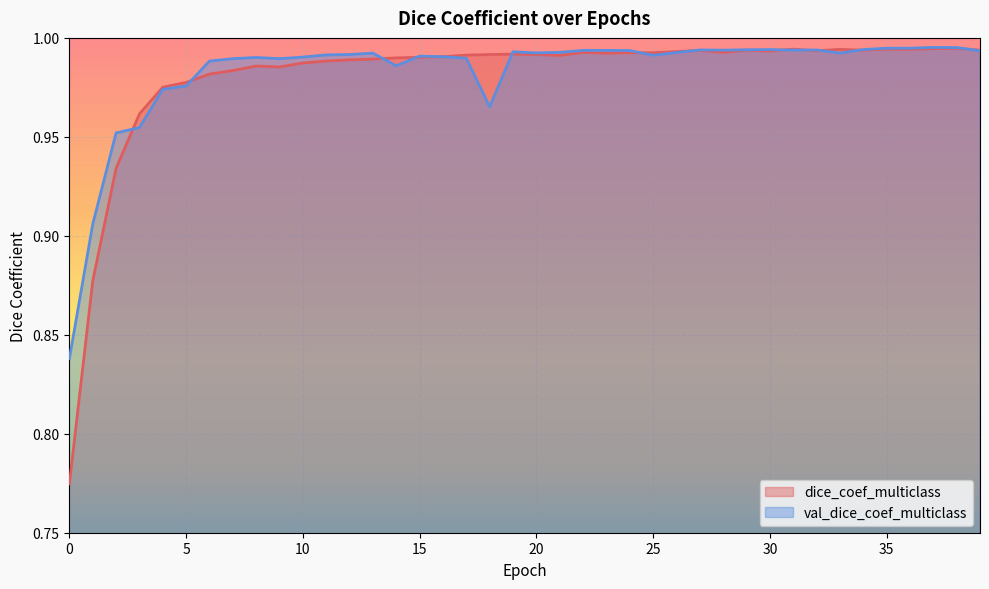

Reading left to right, transcribe all the data shown in this chart.

dice_coef_multiclass: 0.8	0.9	0.9	1.0	1.0	1.0	1.0	1.0	1.0	1.0	1.0	1.0	1.0	1.0	1.0	1.0	1.0	1.0	1.0	1.0	1.0	1.0	1.0	1.0	1.0	1.0	1.0	1.0	1.0	1.0	1.0	1.0	1.0	1.0	1.0	1.0	1.0	1.0	1.0	1.0
val_dice_coef_multiclass: 0.8	0.9	1.0	1.0	1.0	1.0	1.0	1.0	1.0	1.0	1.0	1.0	1.0	1.0	1.0	1.0	1.0	1.0	1.0	1.0	1.0	1.0	1.0	1.0	1.0	1.0	1.0	1.0	1.0	1.0	1.0	1.0	1.0	1.0	1.0	1.0	1.0	1.0	1.0	1.0